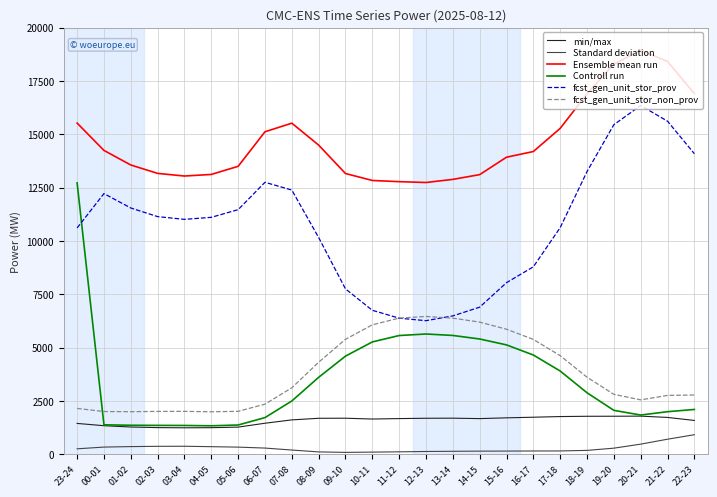

Which label corresponds to the largest value in the chart?

20-21